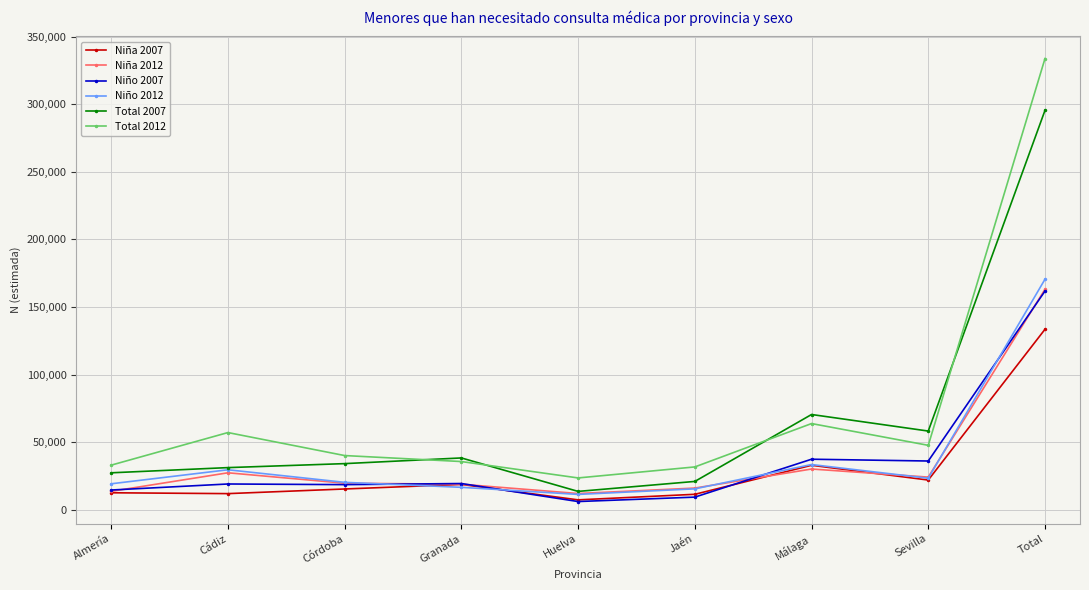

What is the average value of the Niña 2007 series?

29686